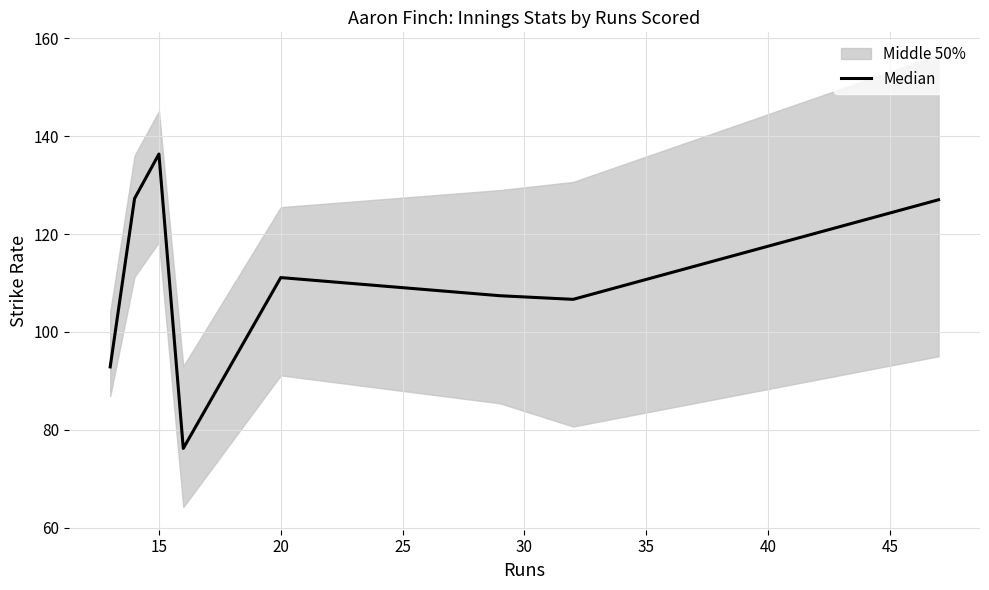

True or false: there are more than 2 points higher than both neighbors.

False